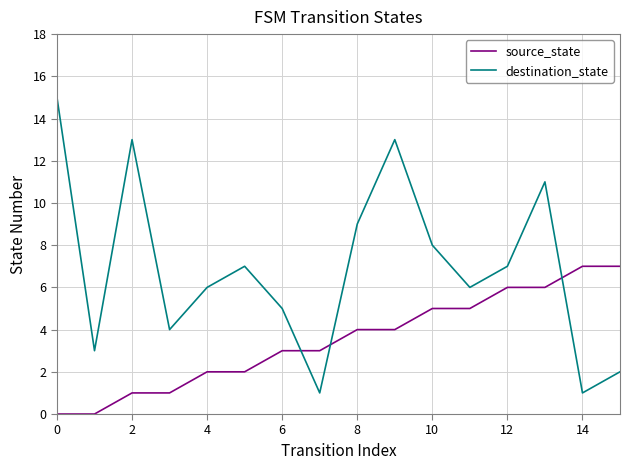

What is the sum of all destination_state values?

111